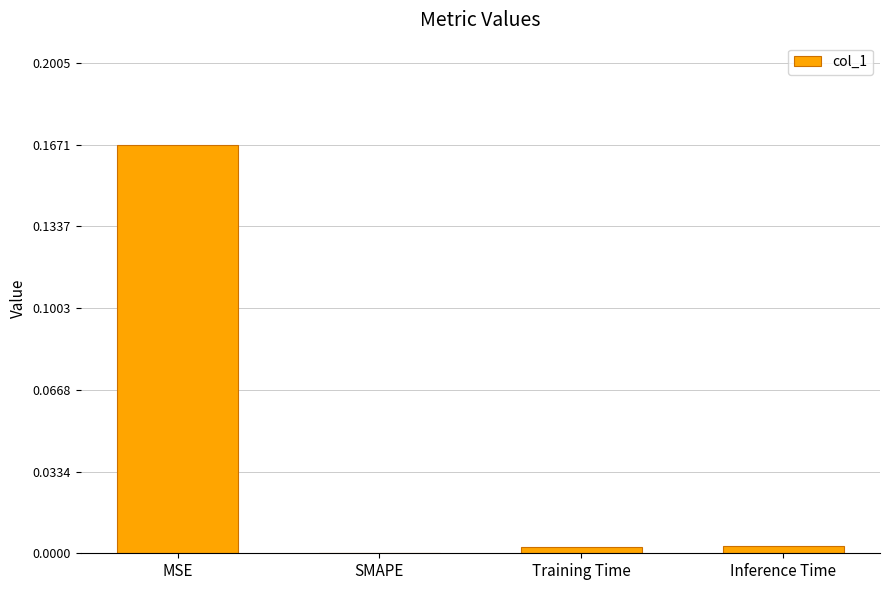

The chart shows a value of 0.0 at Inference Time. True or false?

True